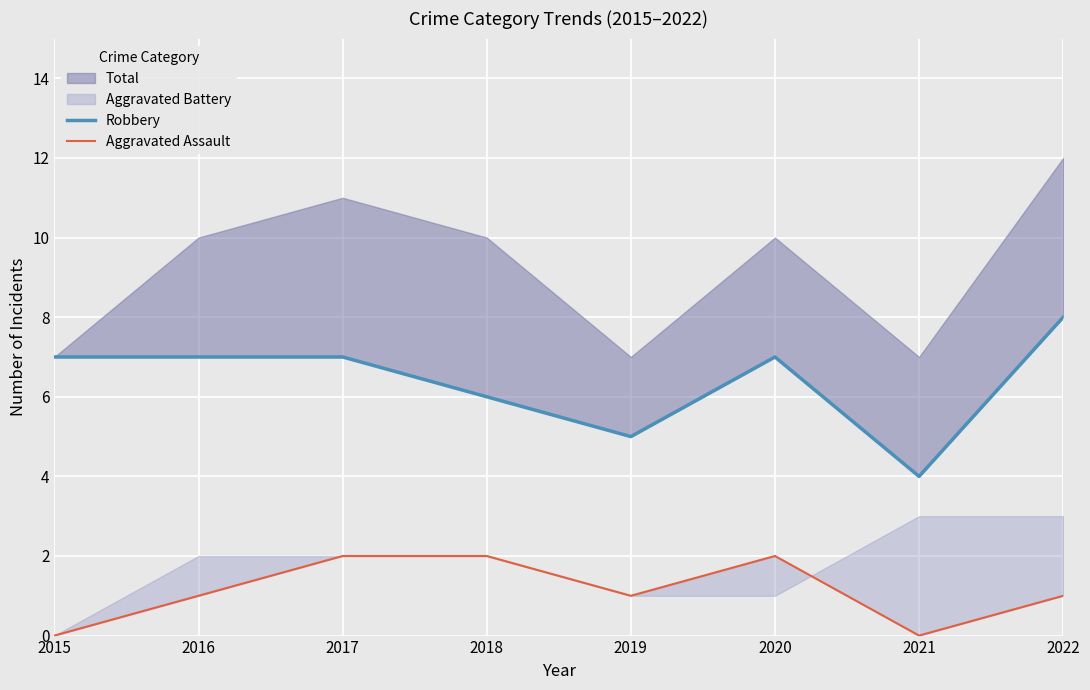

True or false: Aggravated Assault has more than 2 points higher than both neighbors.

False